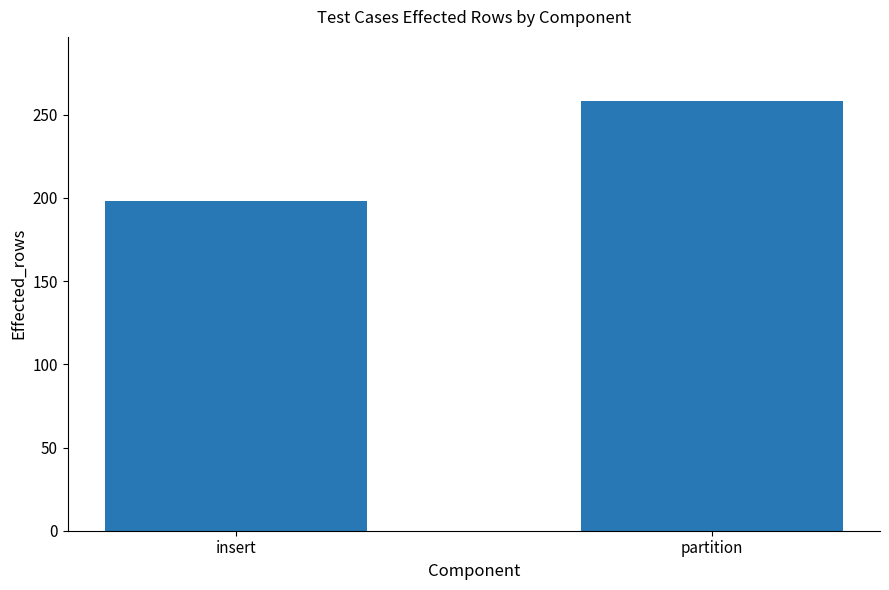

Are the bars horizontal?

No